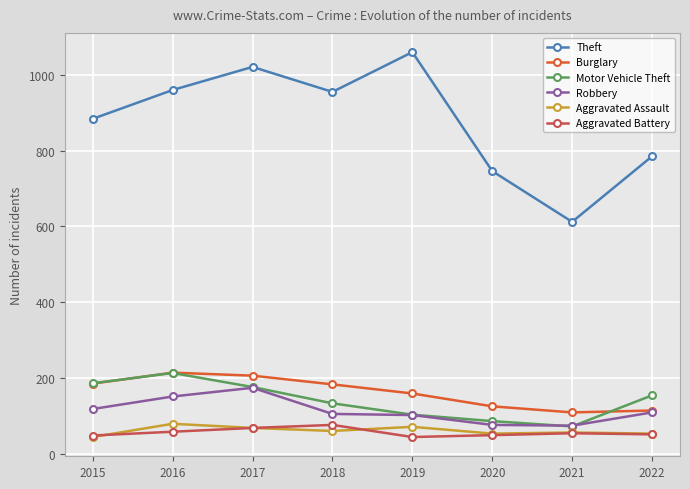

True or false: Aggravated Assault and Burglary intersect in this chart.

False